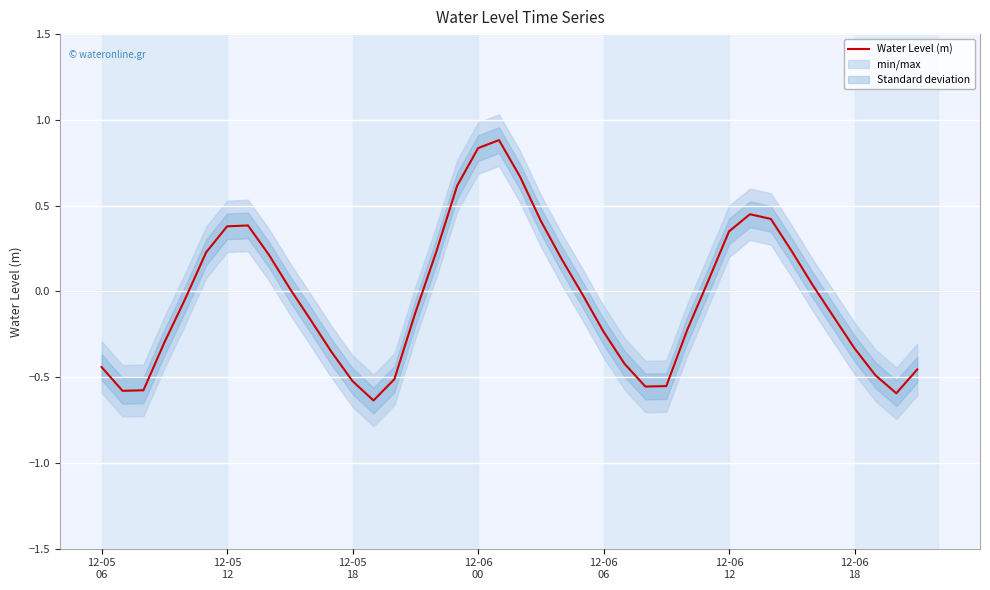

Is this an area chart (filled region under the line)?

No